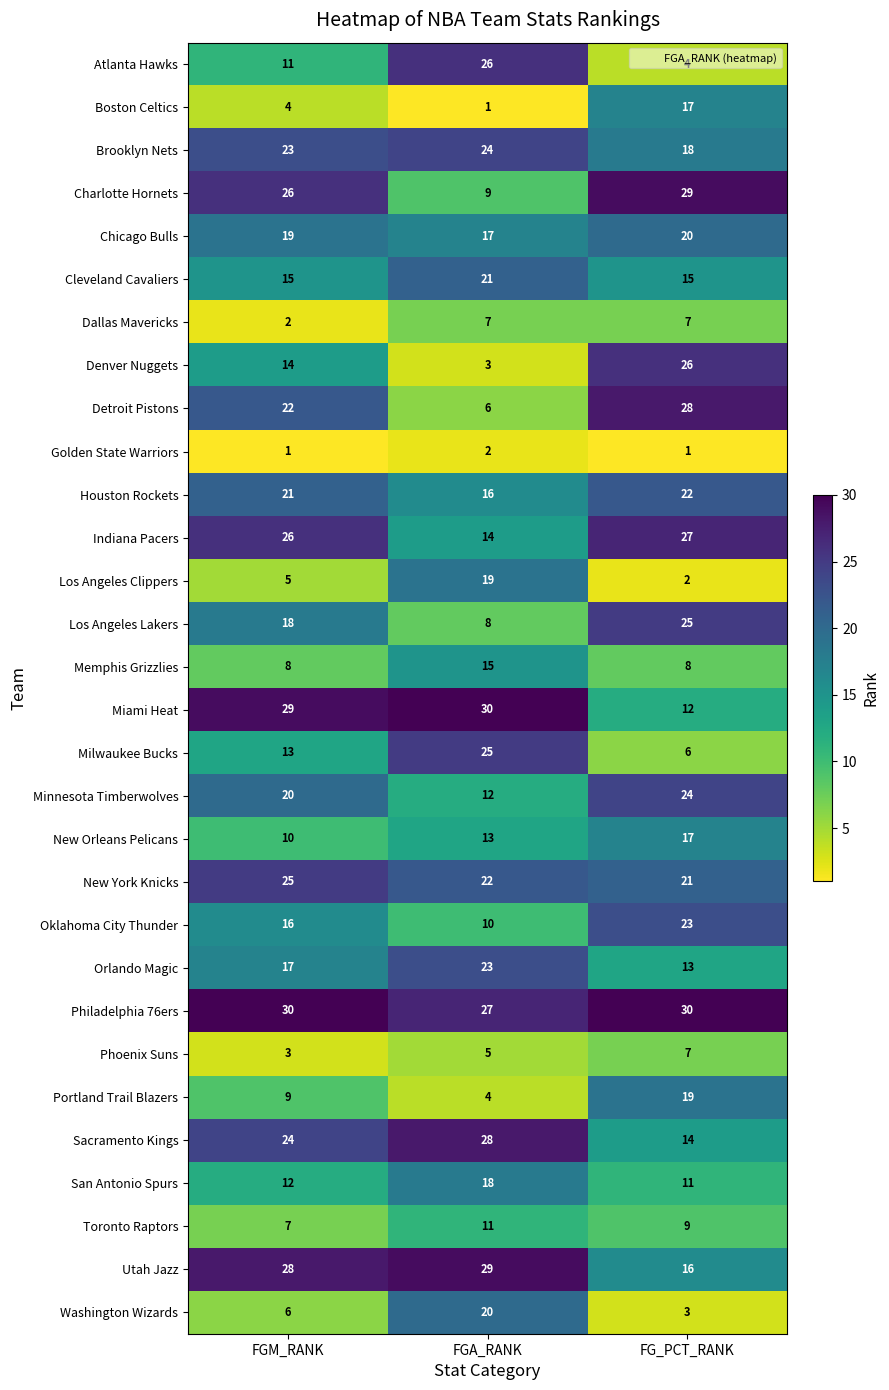

What is the smallest value displayed?

1